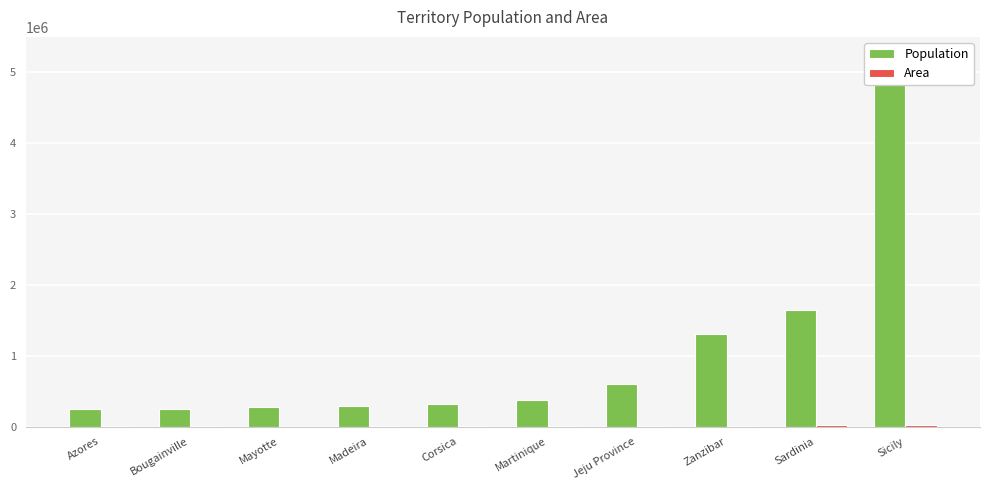

How many values in the Population series are below 376480?

5